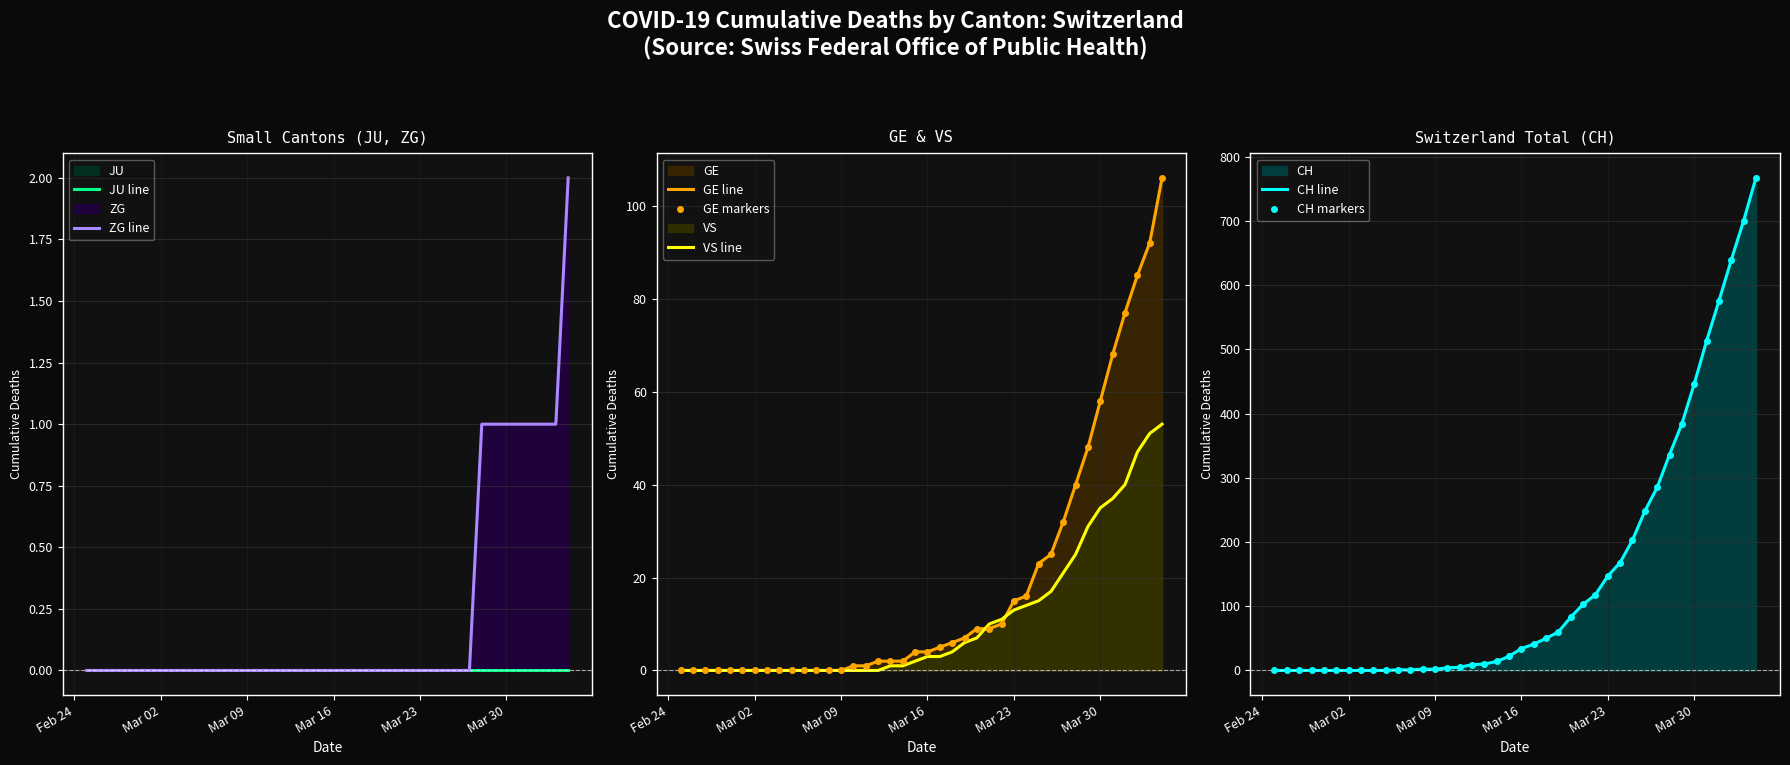

Count the number of data series in this chart.

5